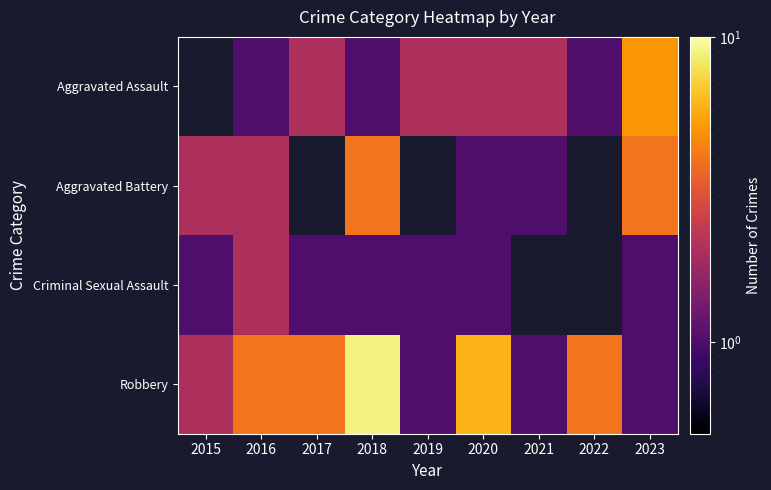

Read the Robbery value at 2020.

6.0